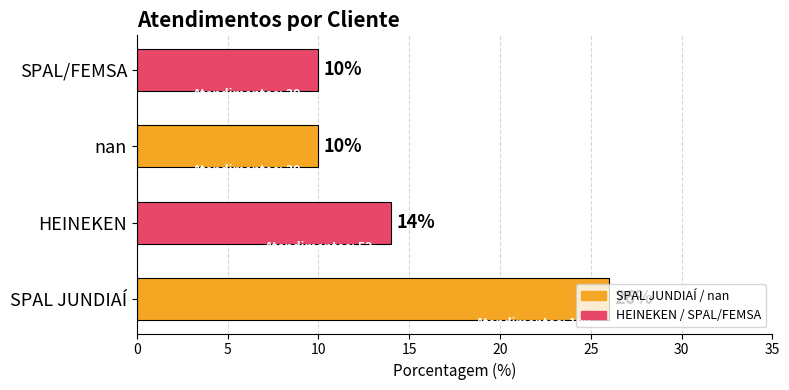

What is the ratio of the value at SPAL/FEMSA to the value at SPAL JUNDIAÍ?

0.4